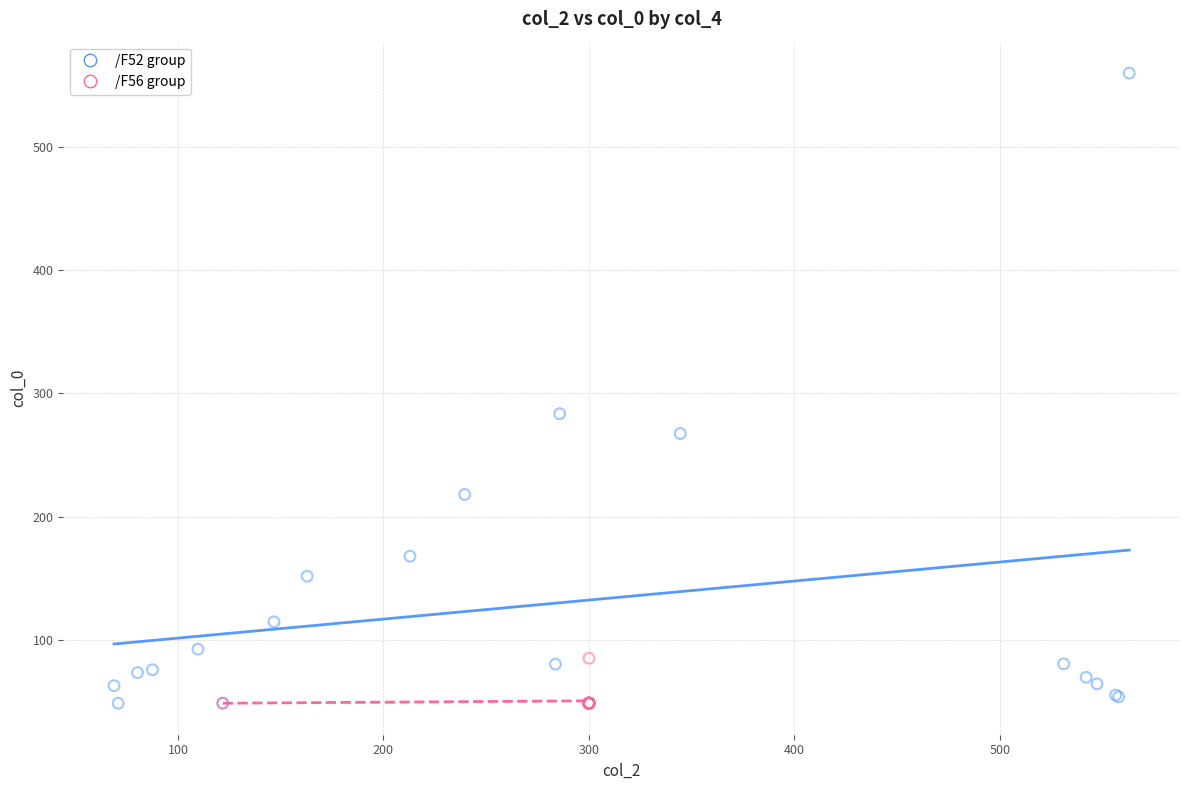

Which series has the largest Y range (max minus min)?

/F52 group